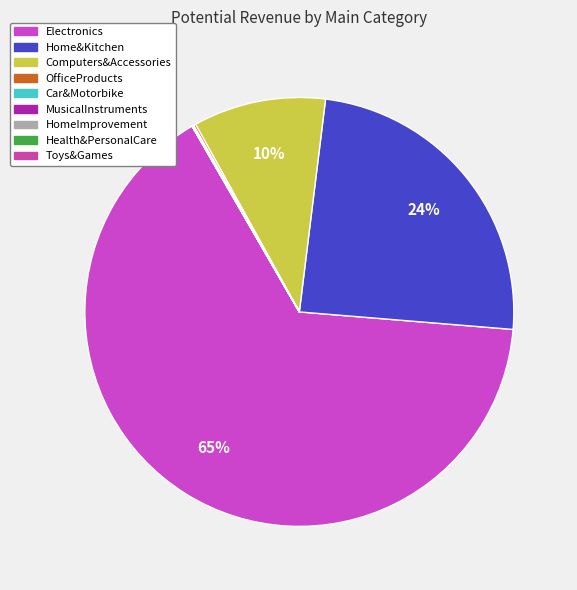

Count the number of slices in the pie.

9